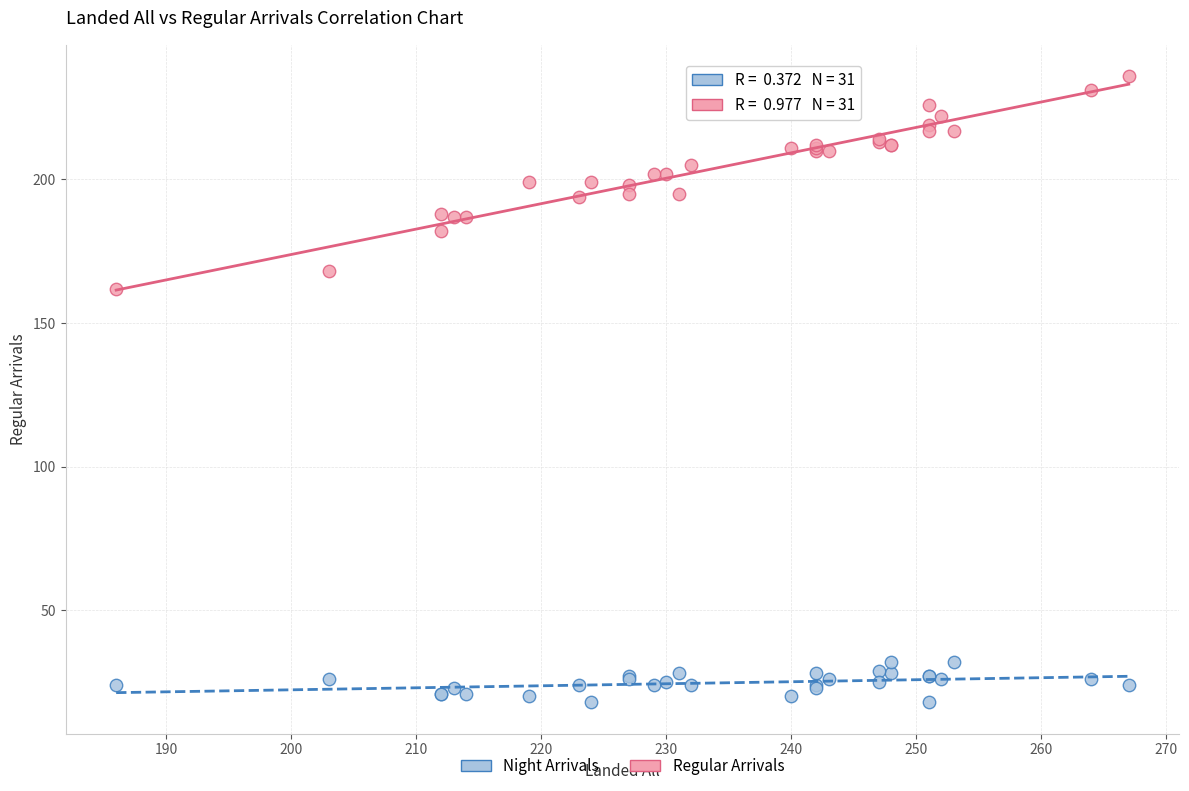

Across all series, what Y value is closest to 127?

162